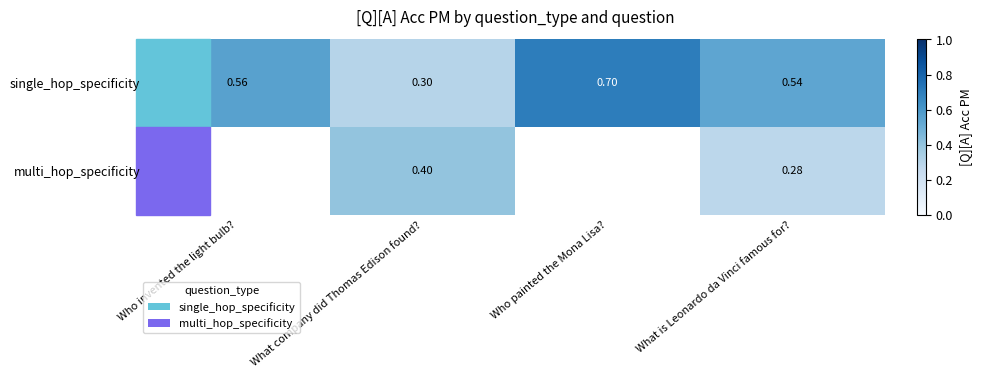

Count the number of categories in the chart.

4